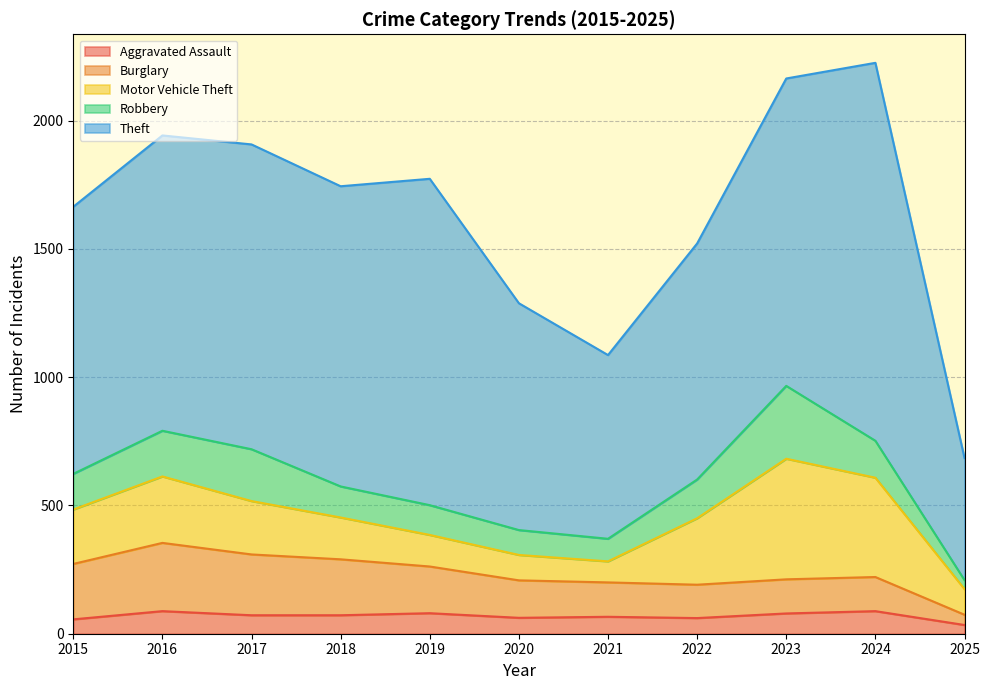

Is the value of Theft at 2015 greater than the value of Robbery at 2019?

Yes